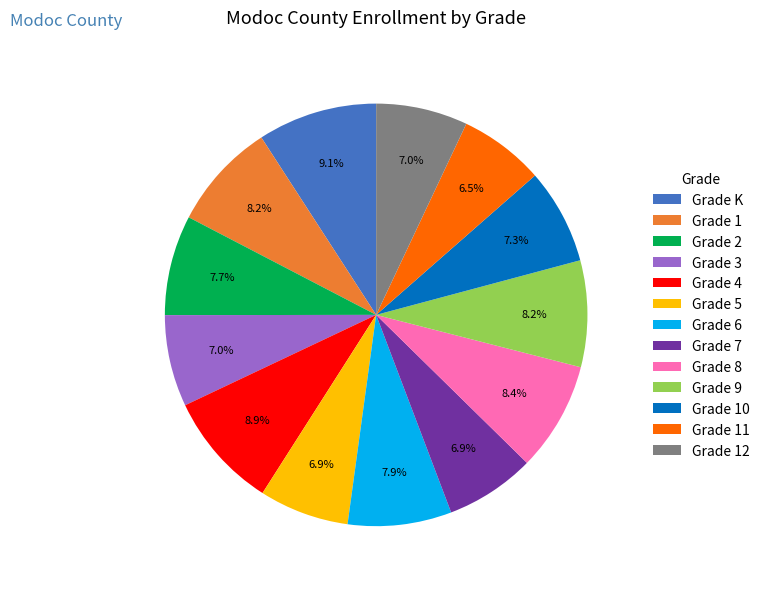

Count the number of slices in the pie.

13